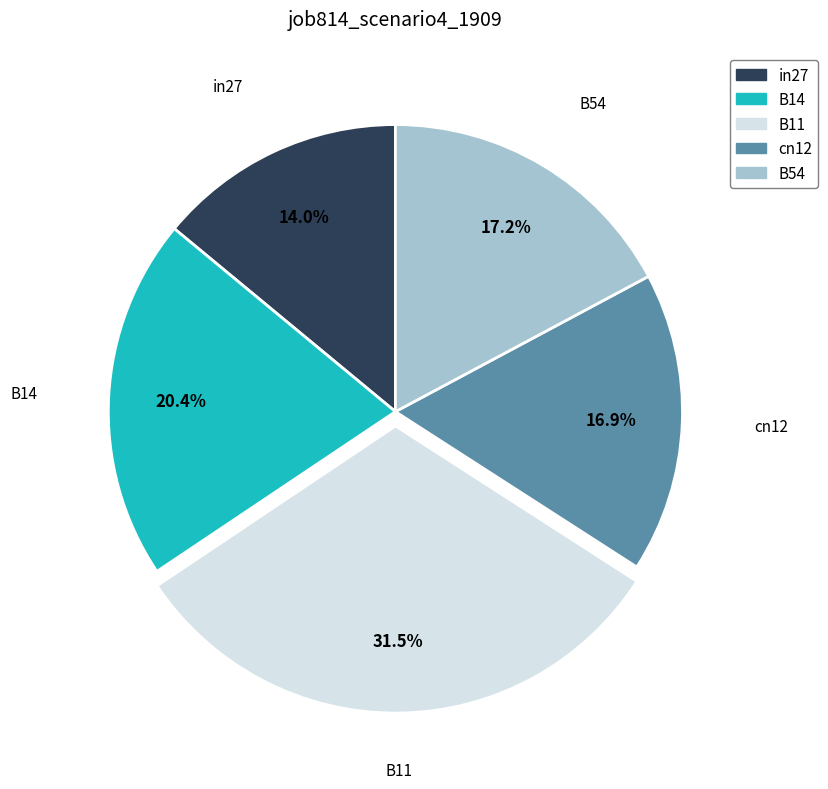

To the nearest percent, what is the combined percentage of in27 and B54?

31%